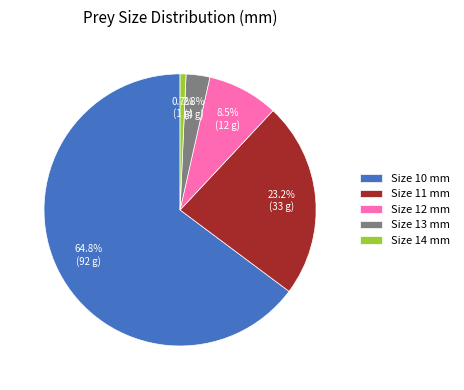

Is there a majority slice in this chart?

Yes